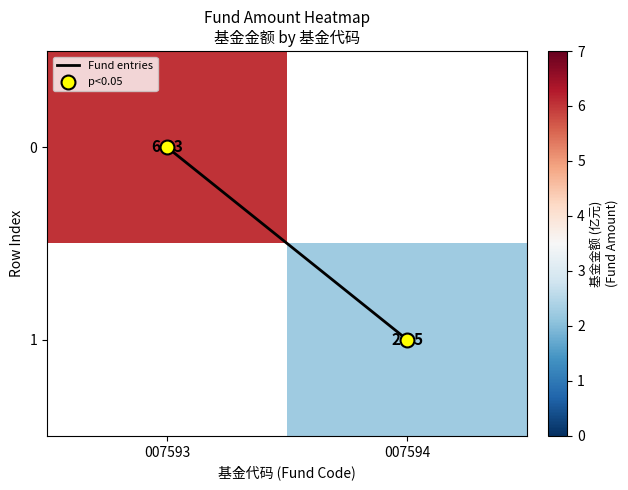

Which series has the largest total across all categories?

Fund entries